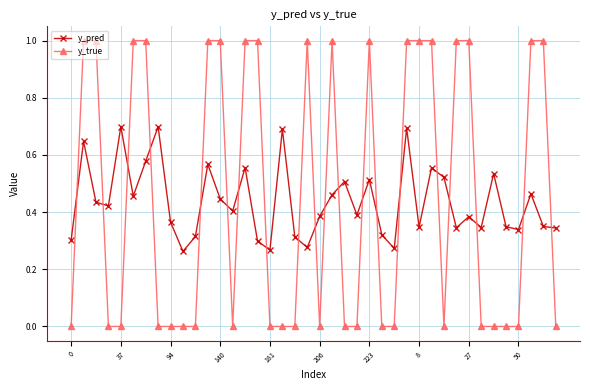

What is the highest value of the y_true series?

1.0